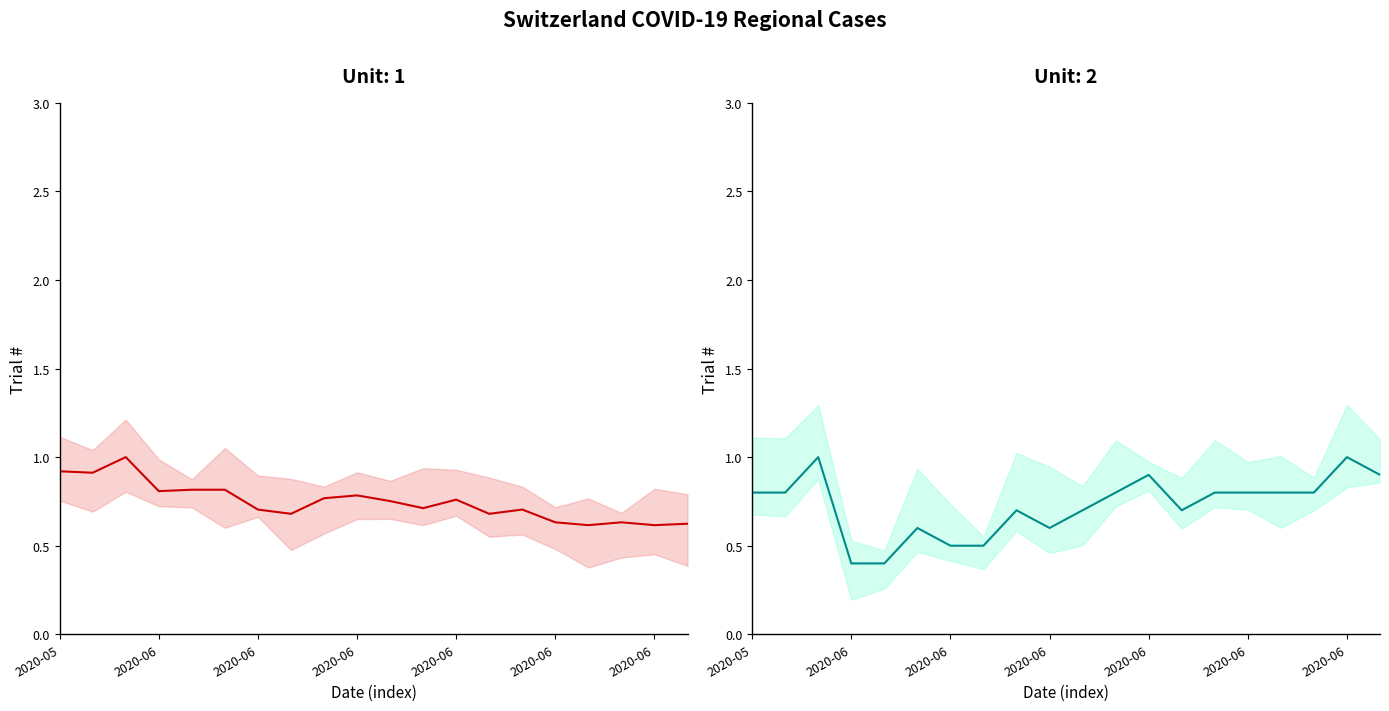

Where is the first local maximum for CH?

2020-06